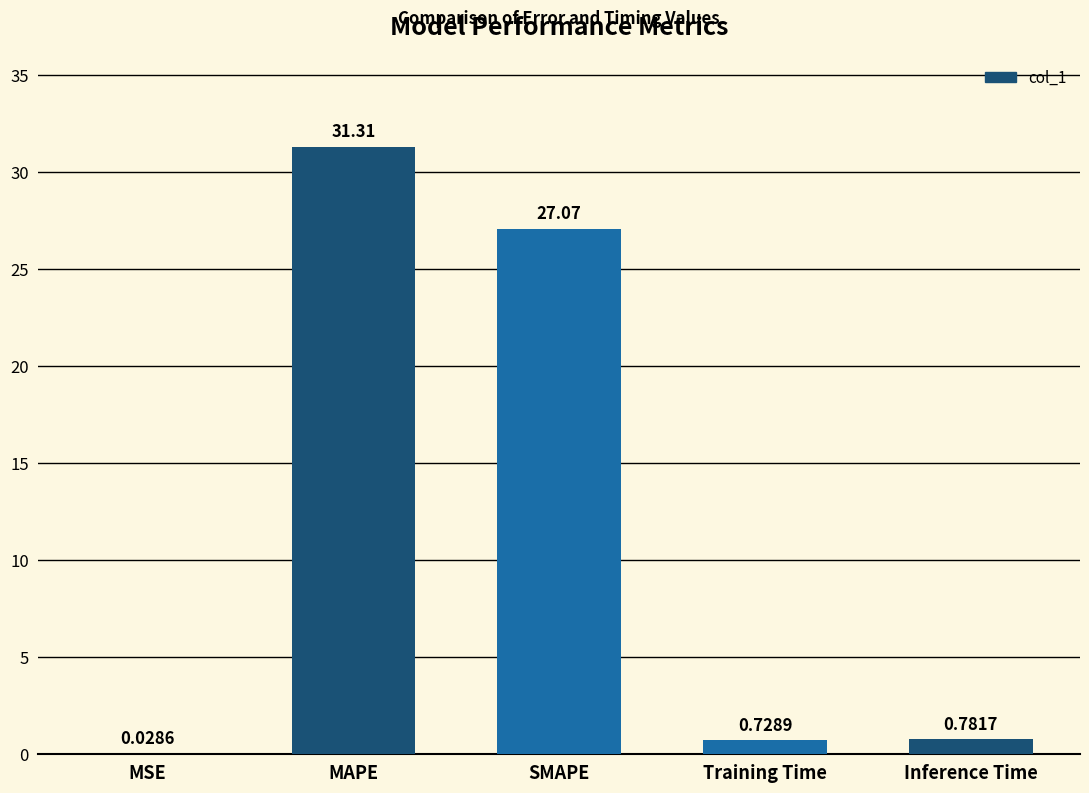

At which category does the chart reach its peak across all series?

MAPE